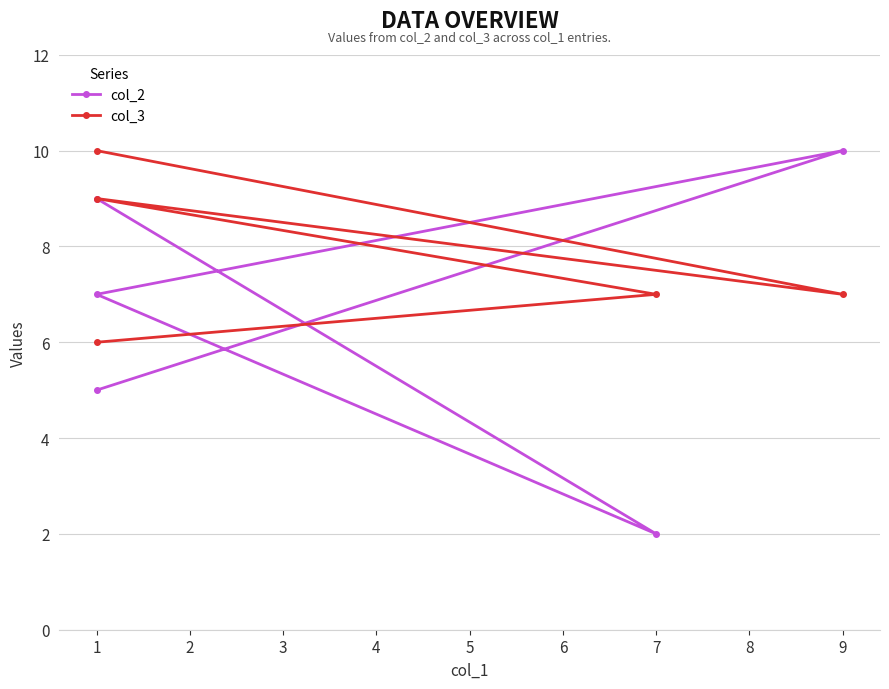

What is the minimum value for col_2?

2